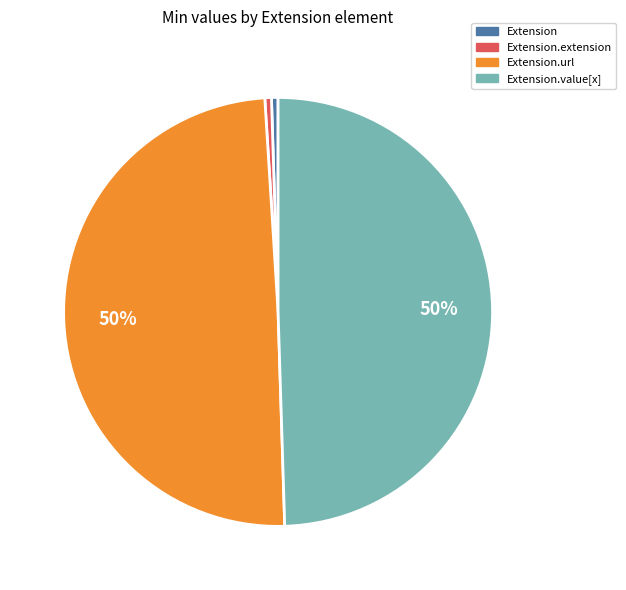

To the nearest percent, what is the average slice percentage?

25%